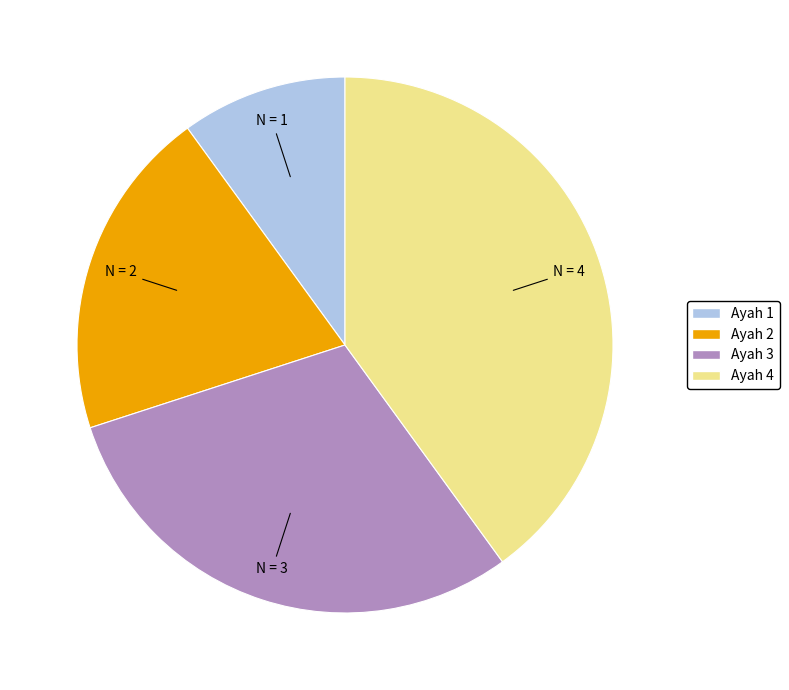

What is the largest slice in the pie chart?

Ayah 4